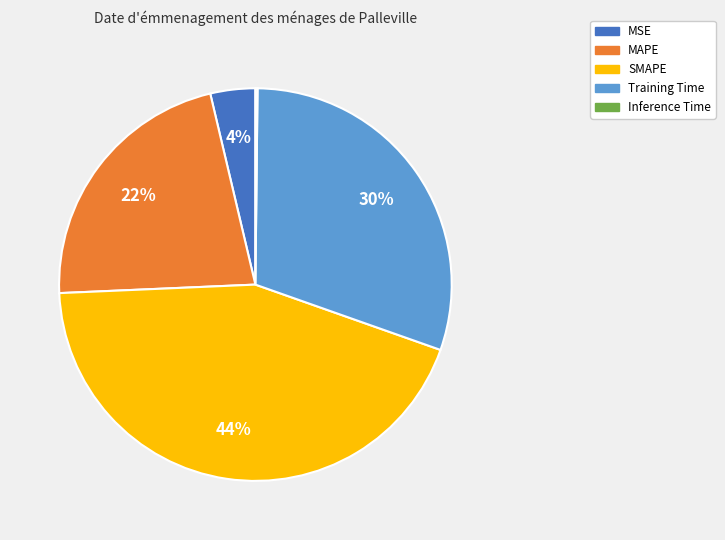

Approximately how many times larger is the value at SMAPE compared to MAPE?

2.0